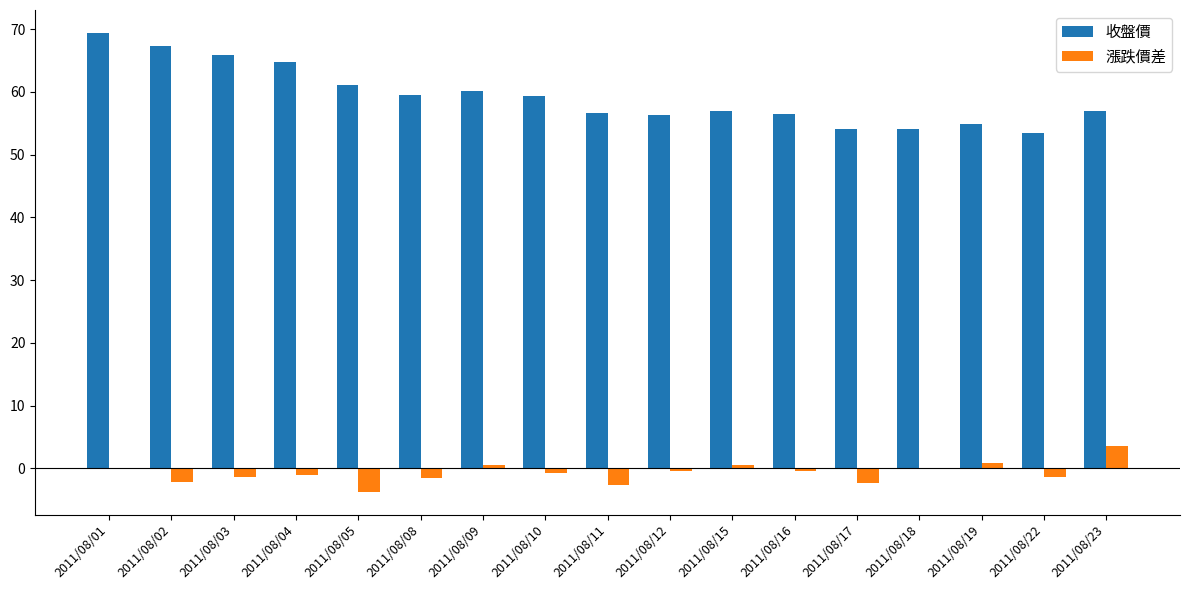

Which series has the largest total across all categories?

收盤價